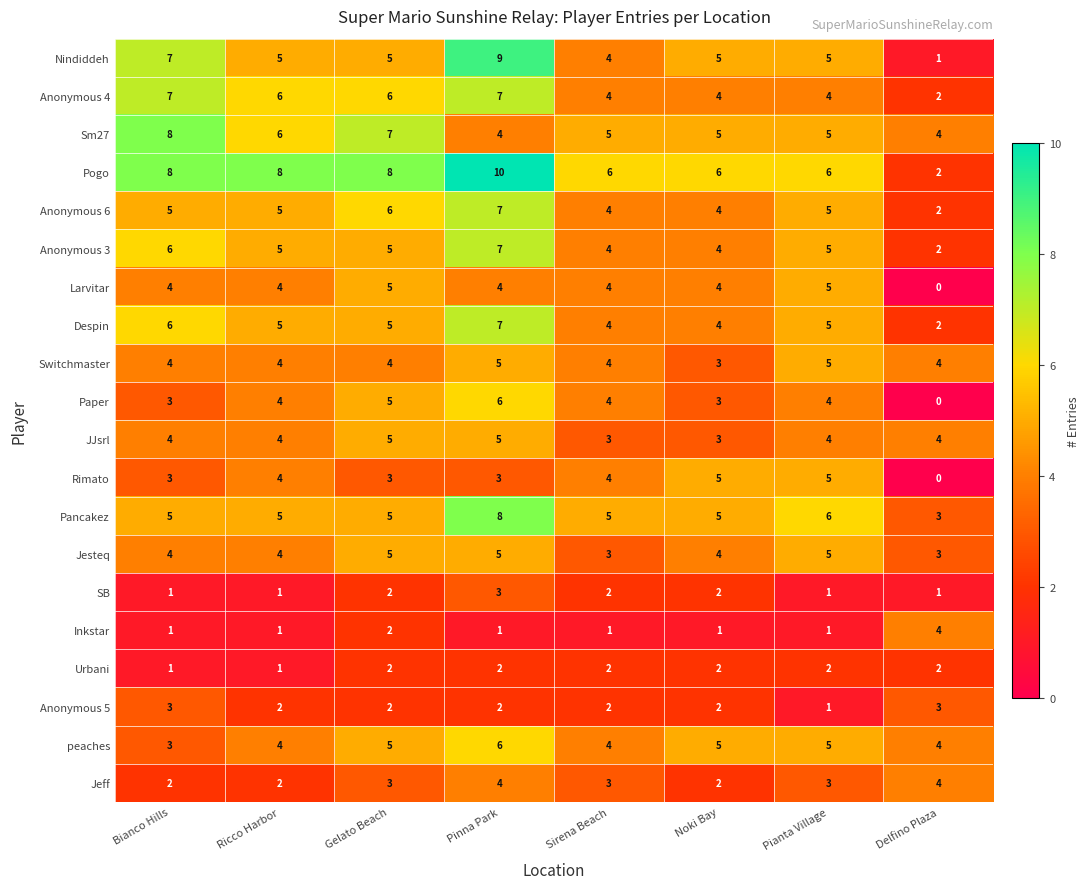

What is the difference between the maximum and second lowest values in the Despin series?

3